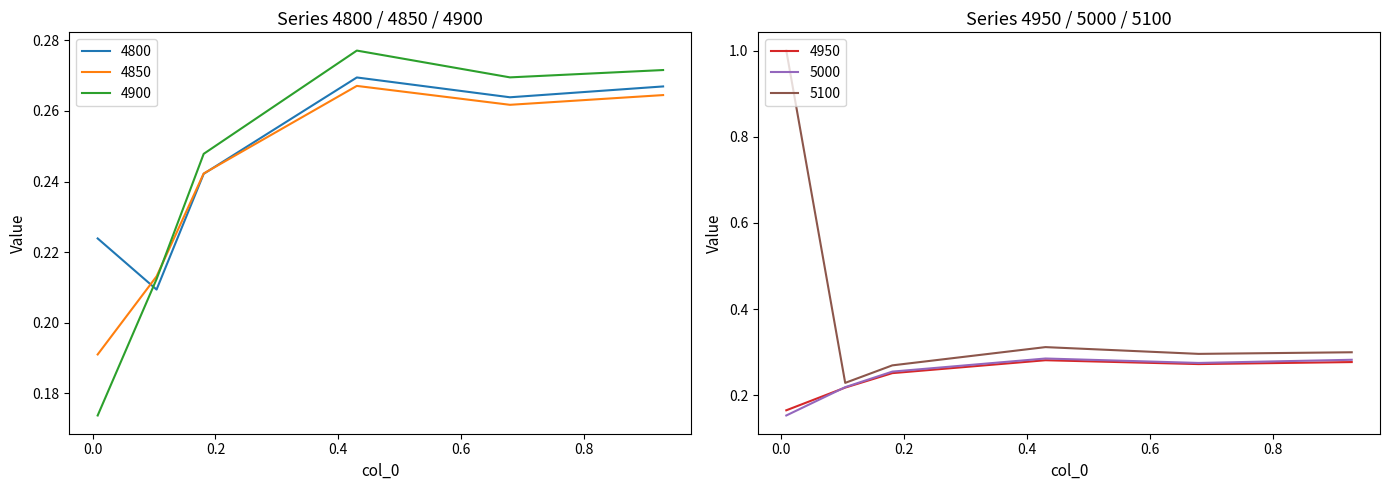

The value of 4850 at 0.1041095890410959 is 0.2. True or false?

True